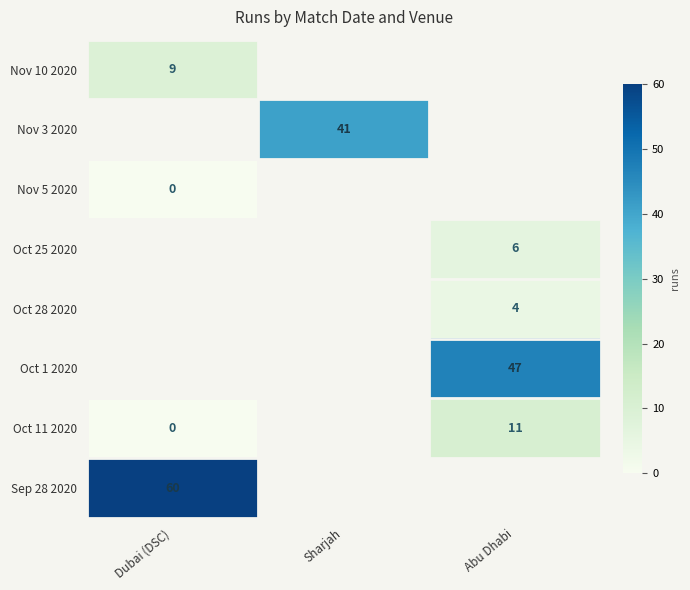

Is it true that Nov 10 2020 equals 3 at Dubai (DSC)?

False